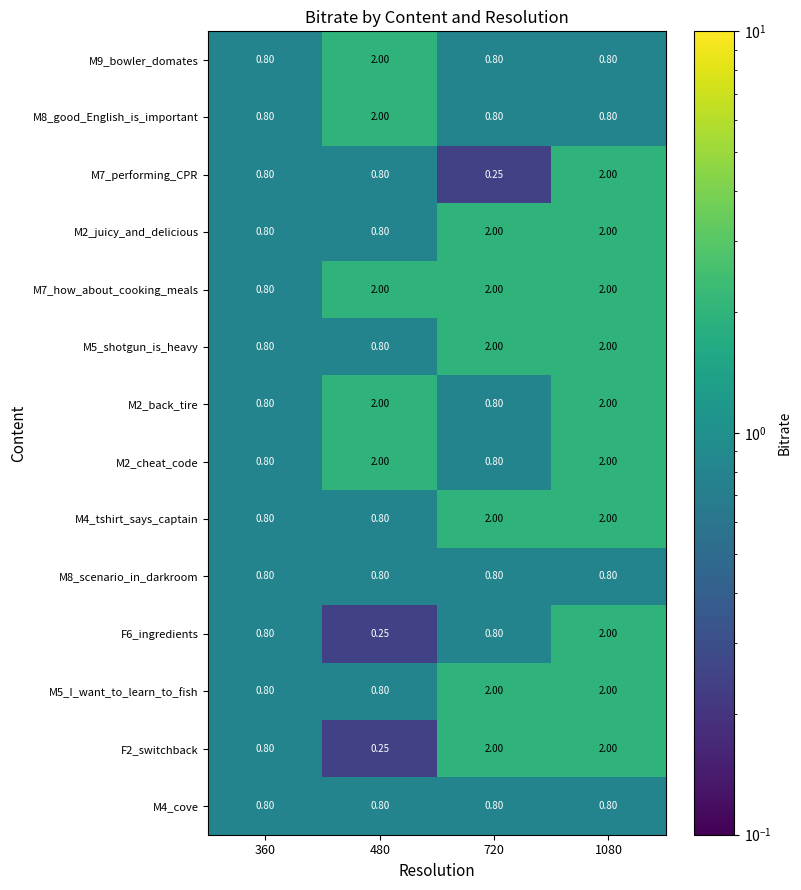

Count the number of categories in the chart.

4